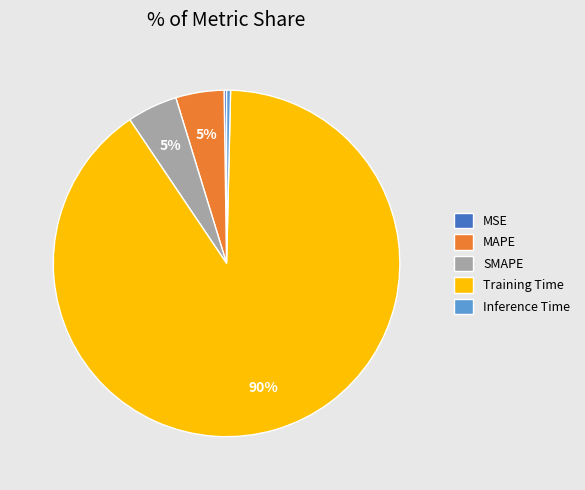

To the nearest percent, what is the difference between the Training Time and SMAPE slice percentages?

85%